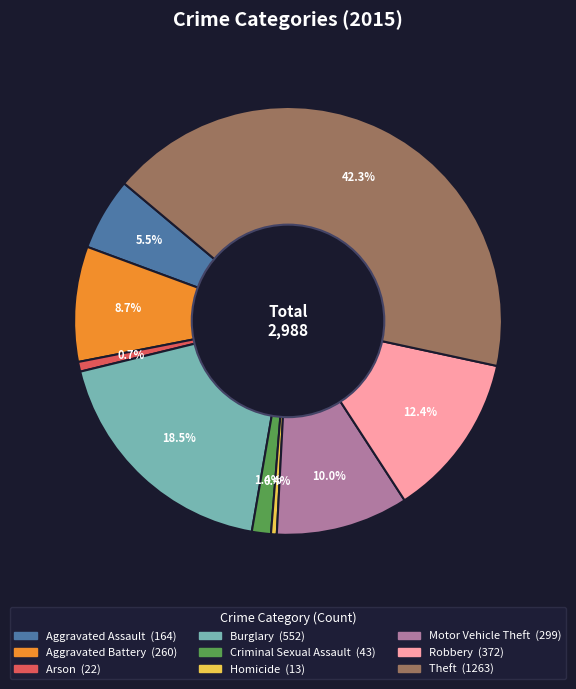

What is the total percentage of Burglary and Aggravated Battery?

27.2%